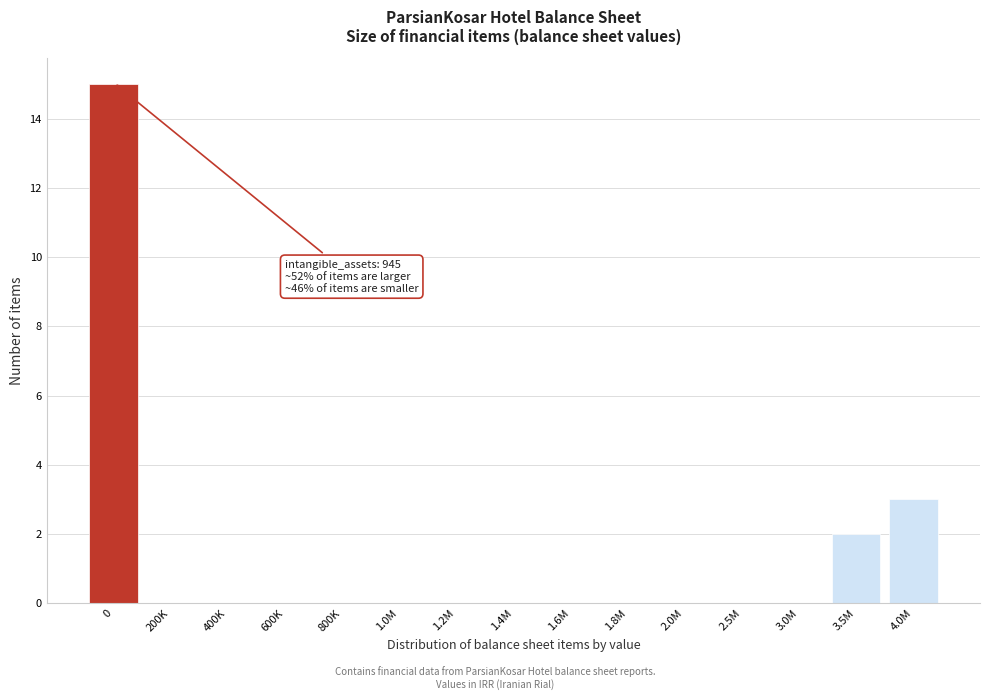

Reading left to right, transcribe all the data shown in this chart.

0=15	200K=0	400K=0	600K=0	800K=0	1.0M=0	1.2M=0	1.4M=0	1.6M=0	1.8M=0	2.0M=0	2.5M=0	3.0M=0	3.5M=2	4.0M=3